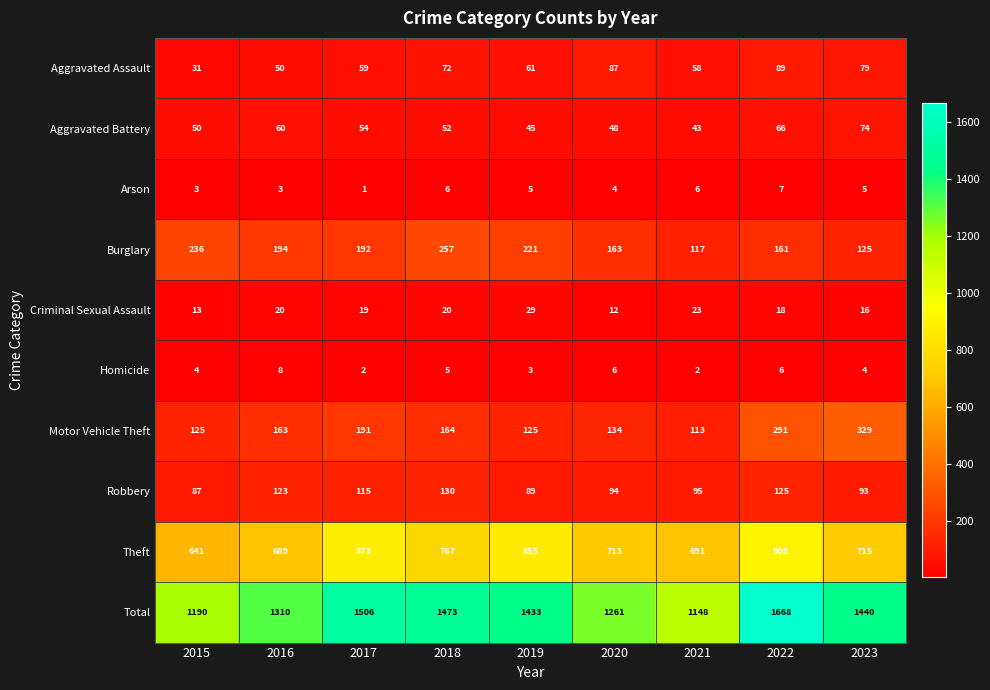

What is the difference between the maximum and minimum values in the Criminal Sexual Assault series?

17